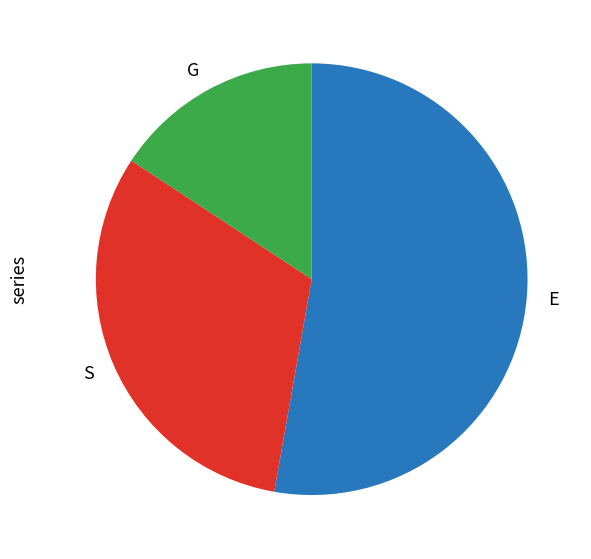

What is the ratio of the value at S to the value at E?

0.6